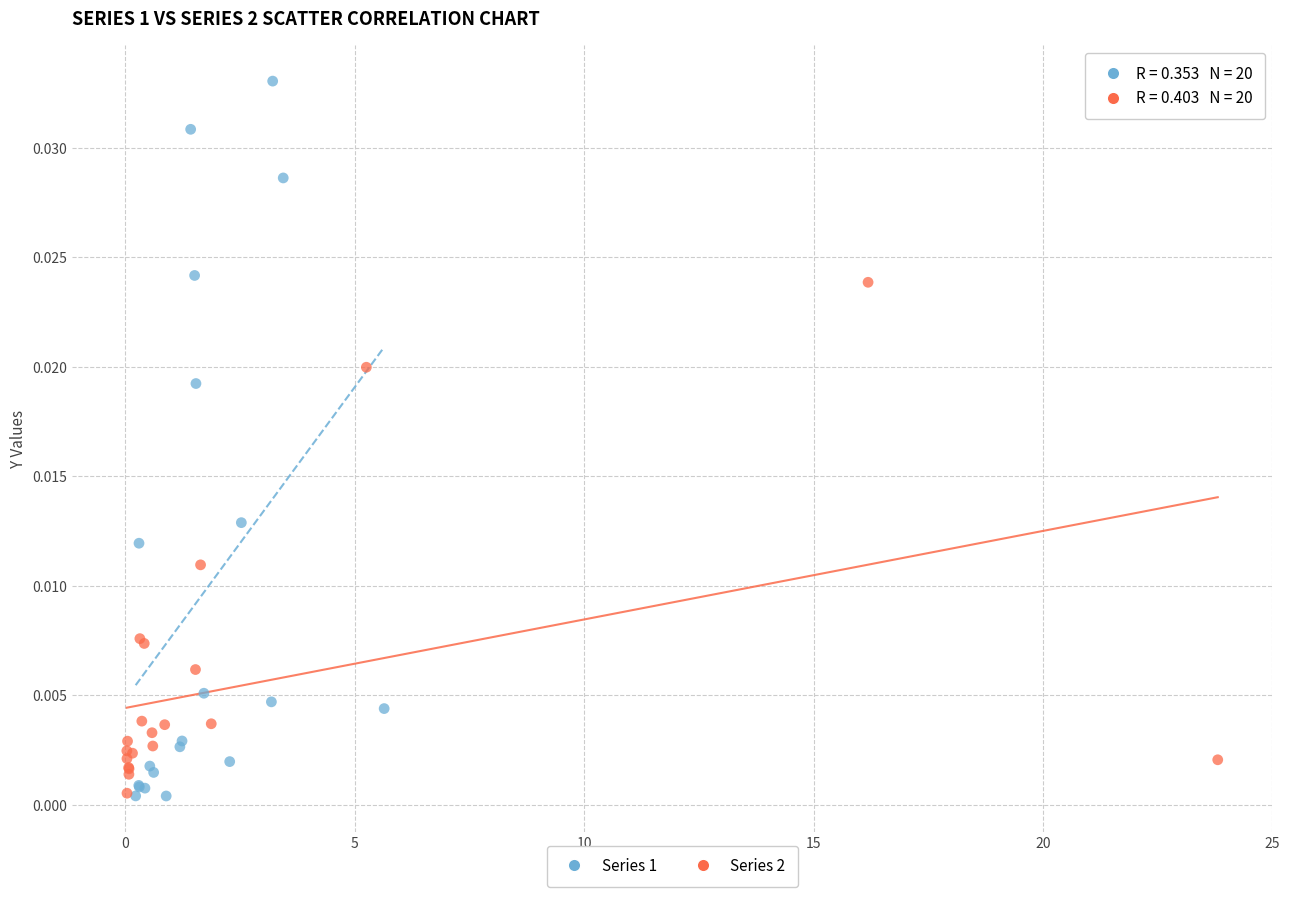

Which series reaches the maximum Y coordinate?

Series 1